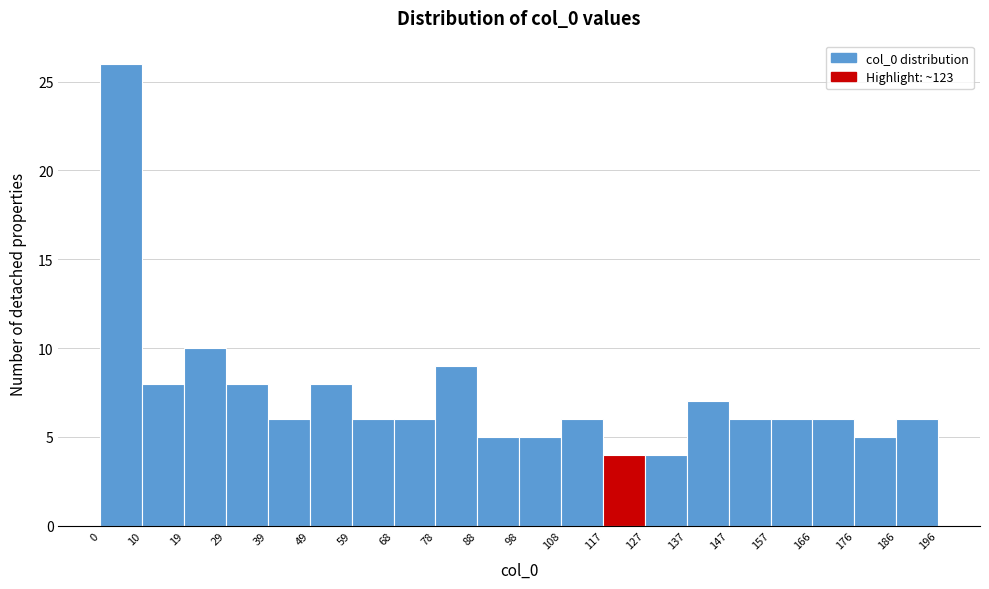

Over which range of the x-axis is the bar tallest?

0 to 10